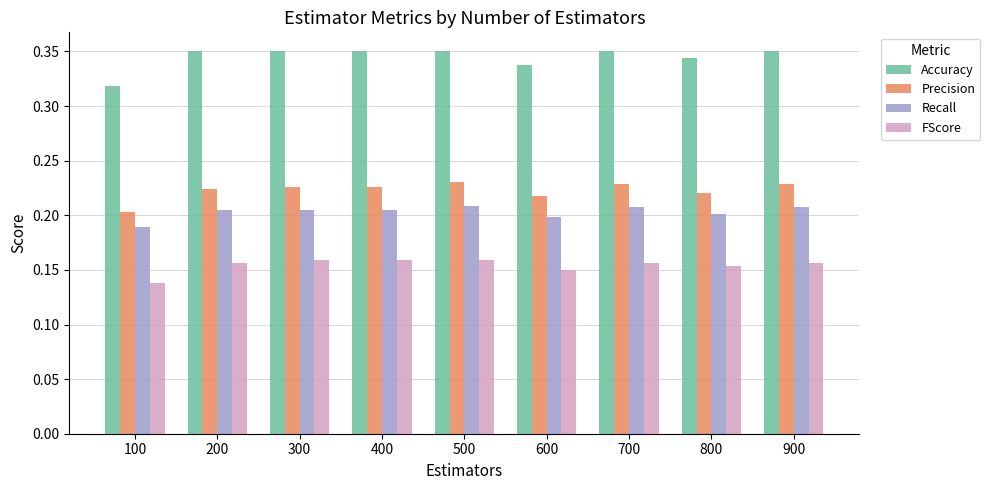

At which label does Accuracy reach its minimum?

100